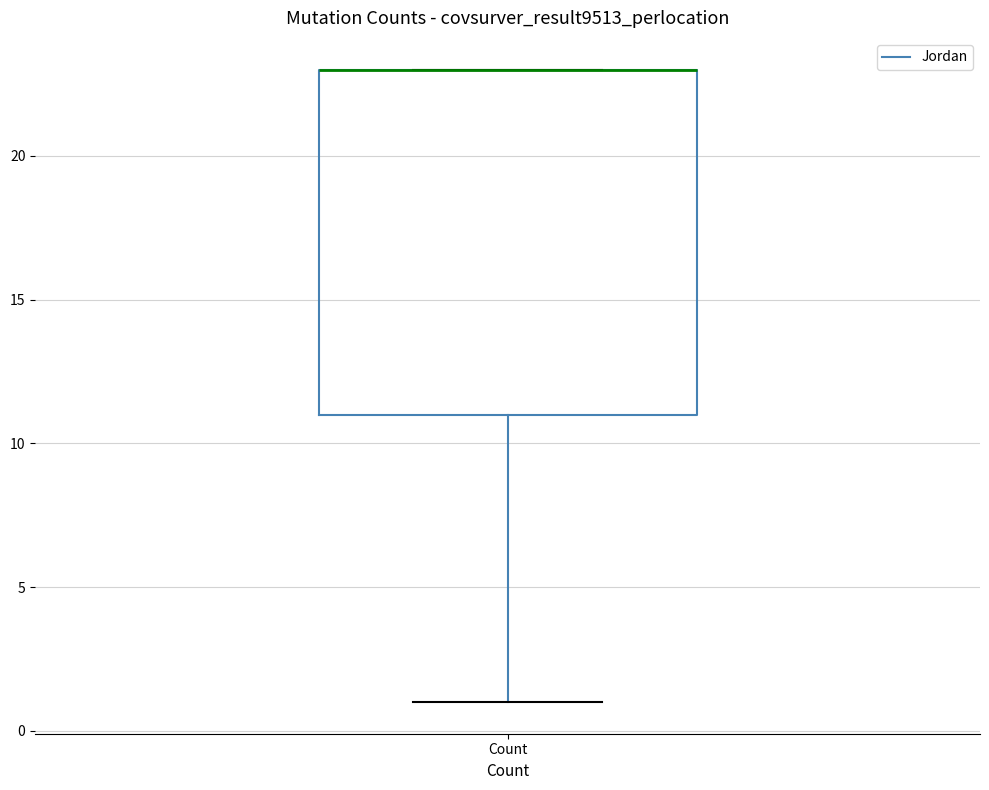

Where is the upper edge of the box for Count on the y-axis? The values are not printed on the chart, so give them approximately, as read against the axis.

23